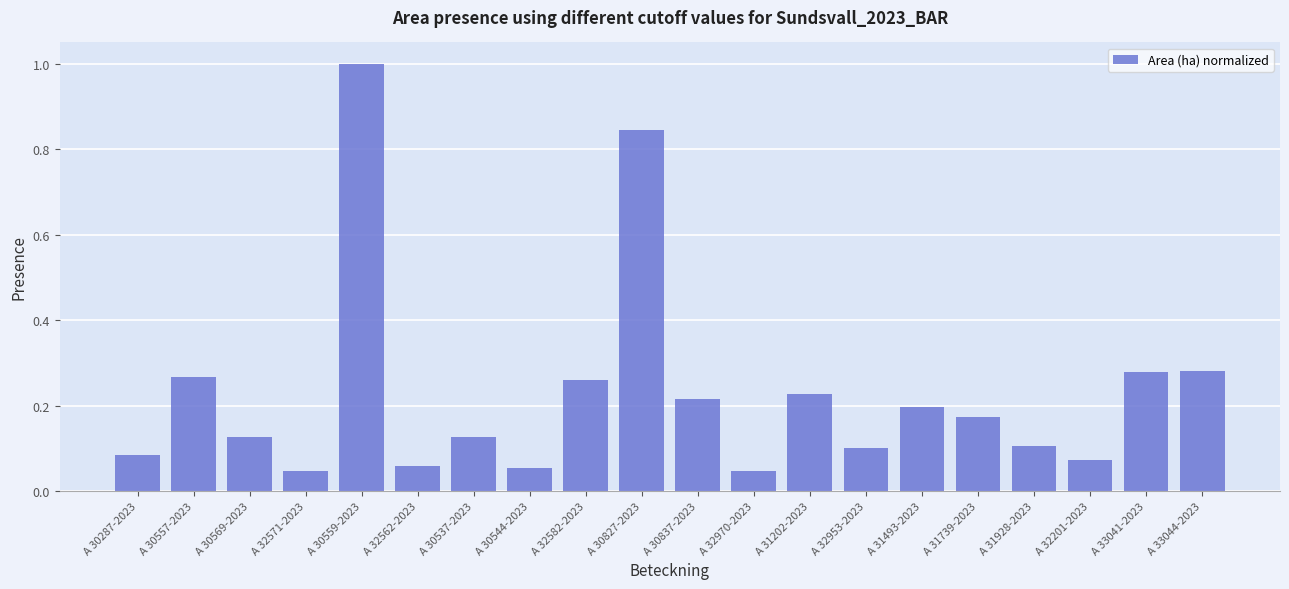

The value at A 30837-2023 is 0.4. True or false?

False